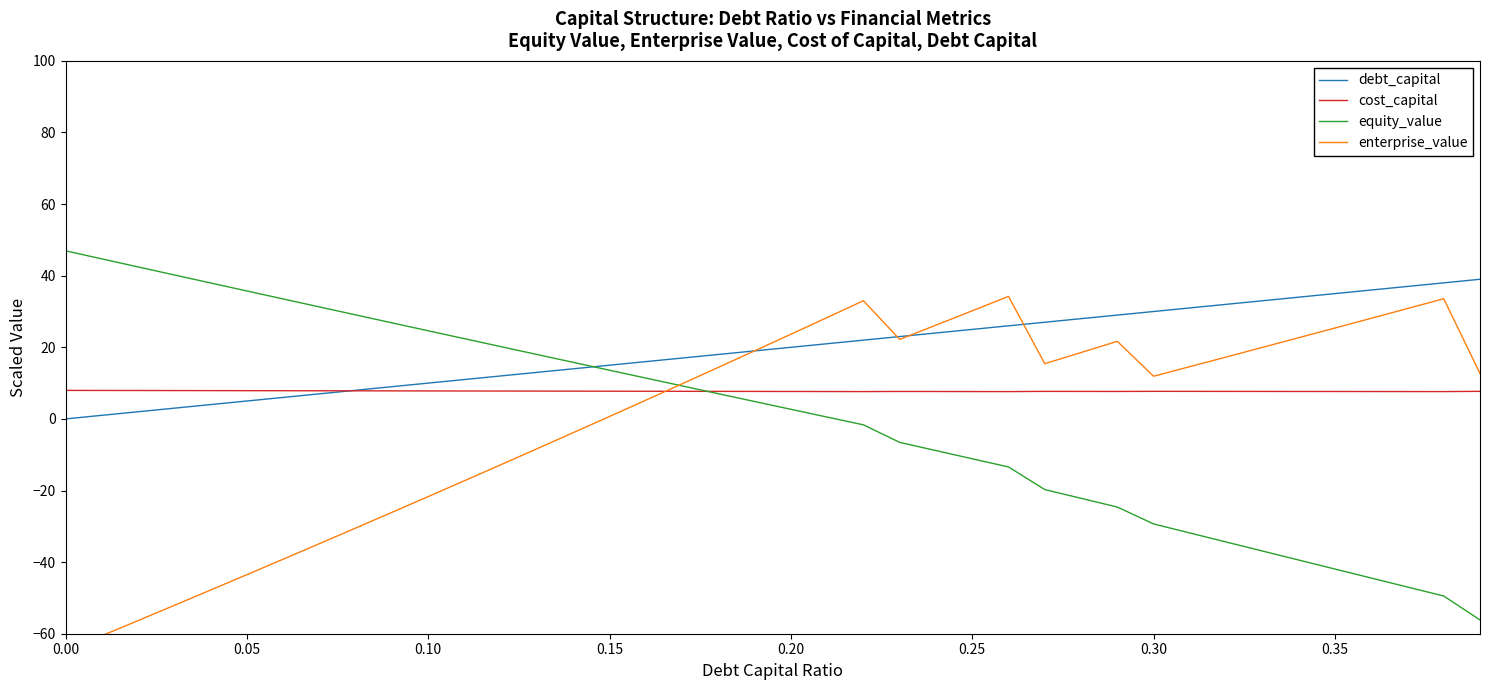

How many lines are shown in the chart?

4